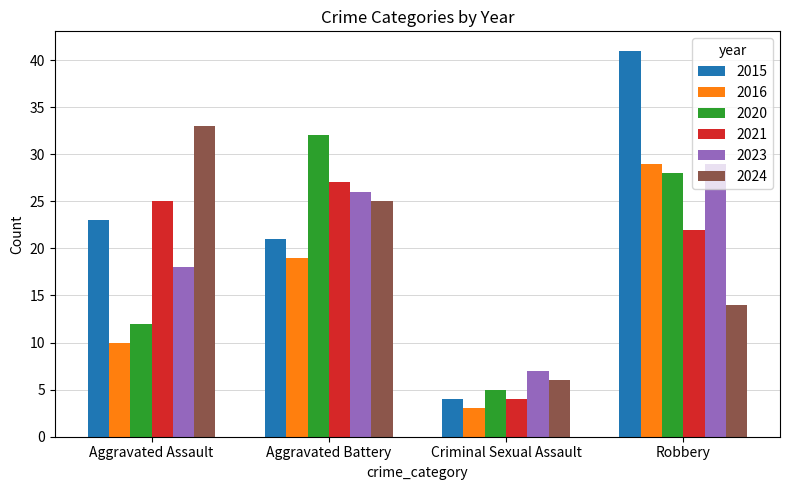

Which series has the widest spread of values?

2015